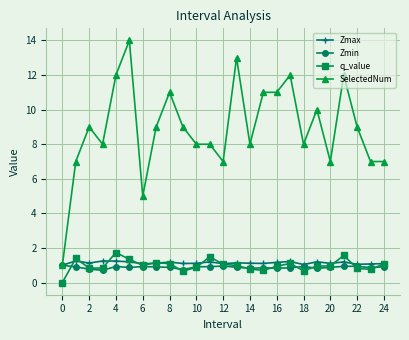

In Zmax, how many points are lower than both neighbors (excluding endpoints)?

8